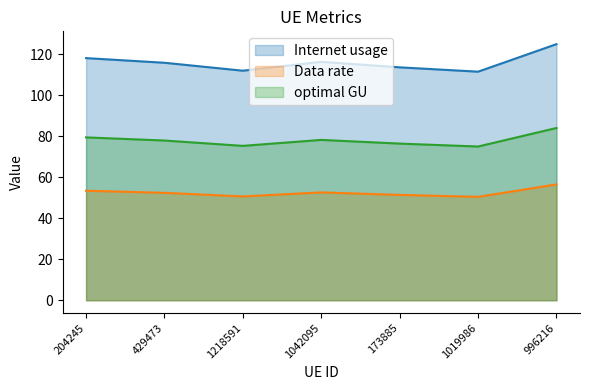

True or false: Internet usage and Data rate cross at least once.

False